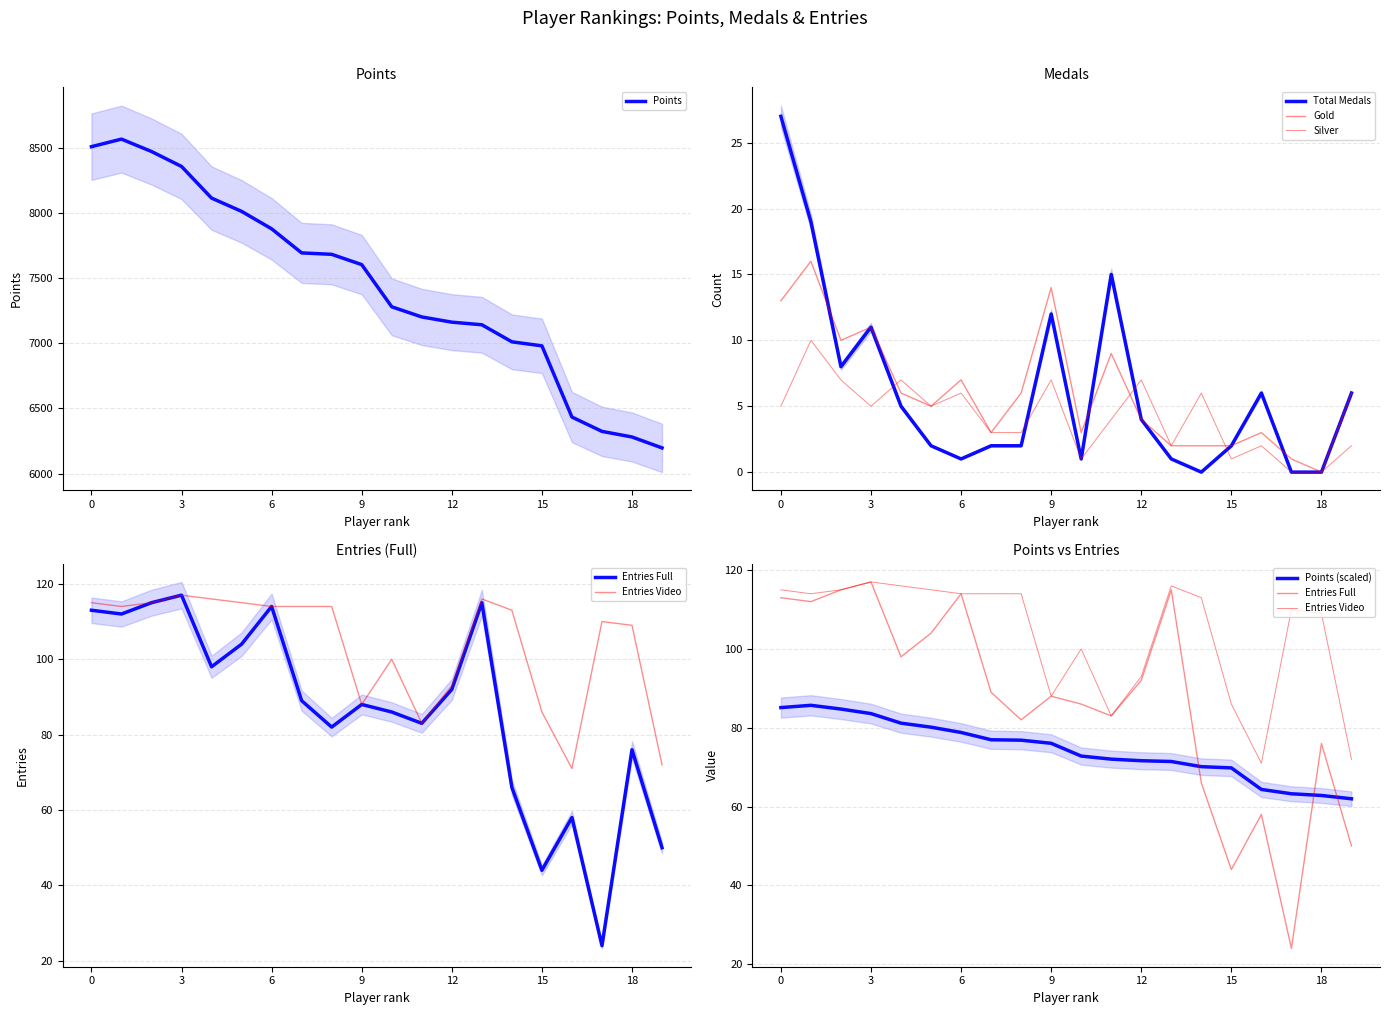

Does the chart display data point markers on the line(s)?

No